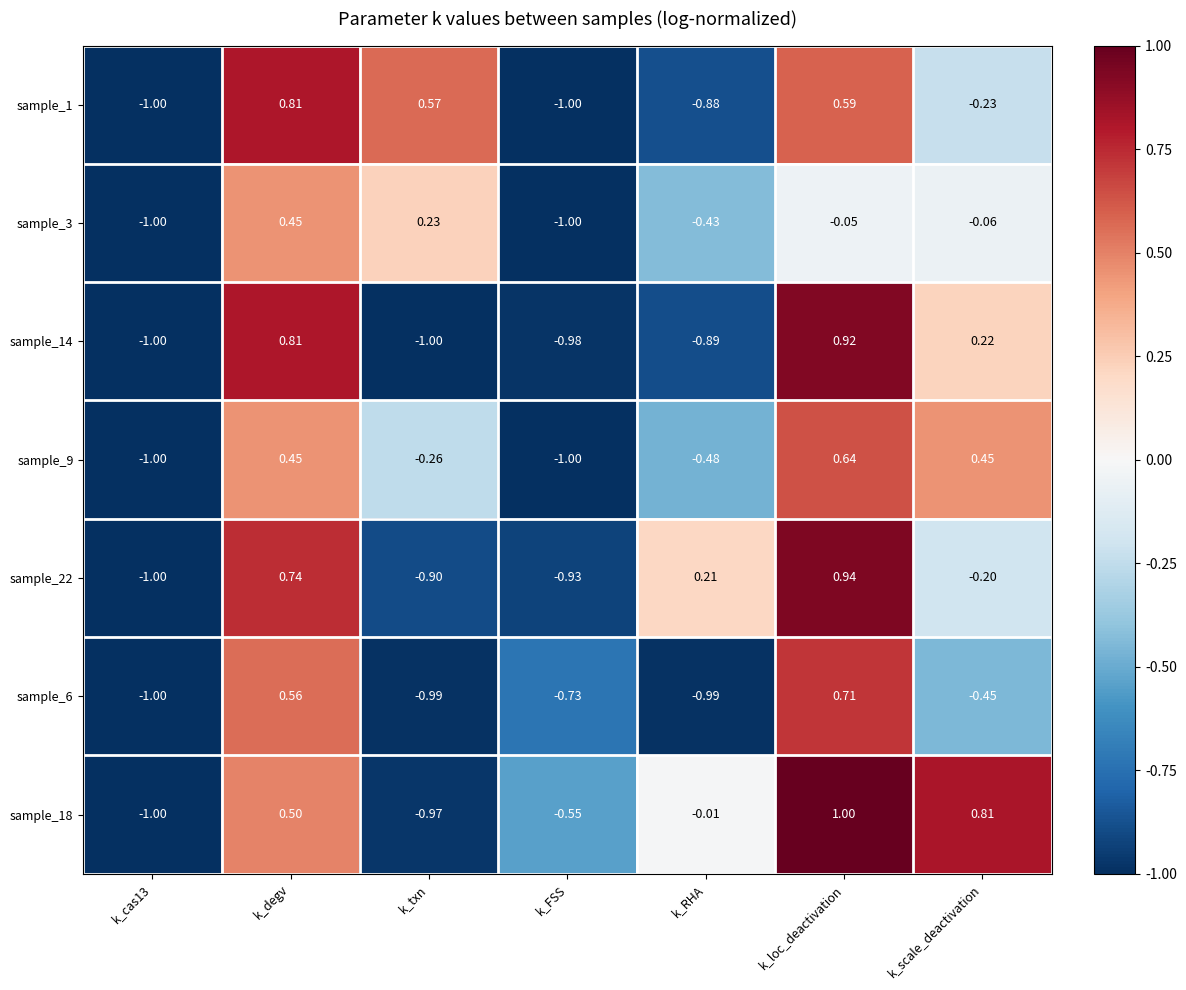

At how many categories does at least one series exceed 0?

5